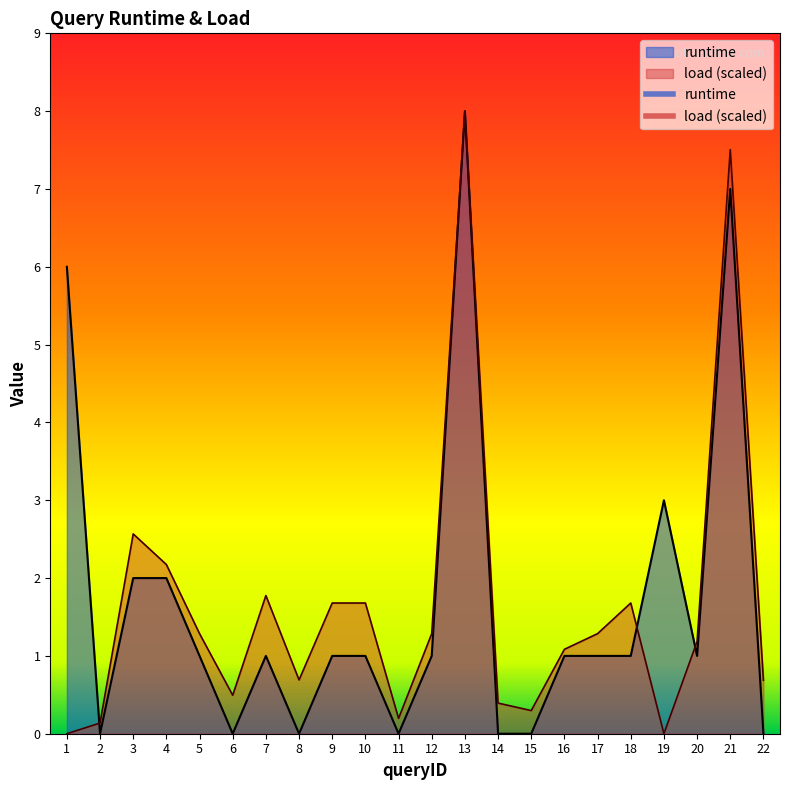

In runtime, how many points are higher than both neighbors (excluding endpoints)?

4